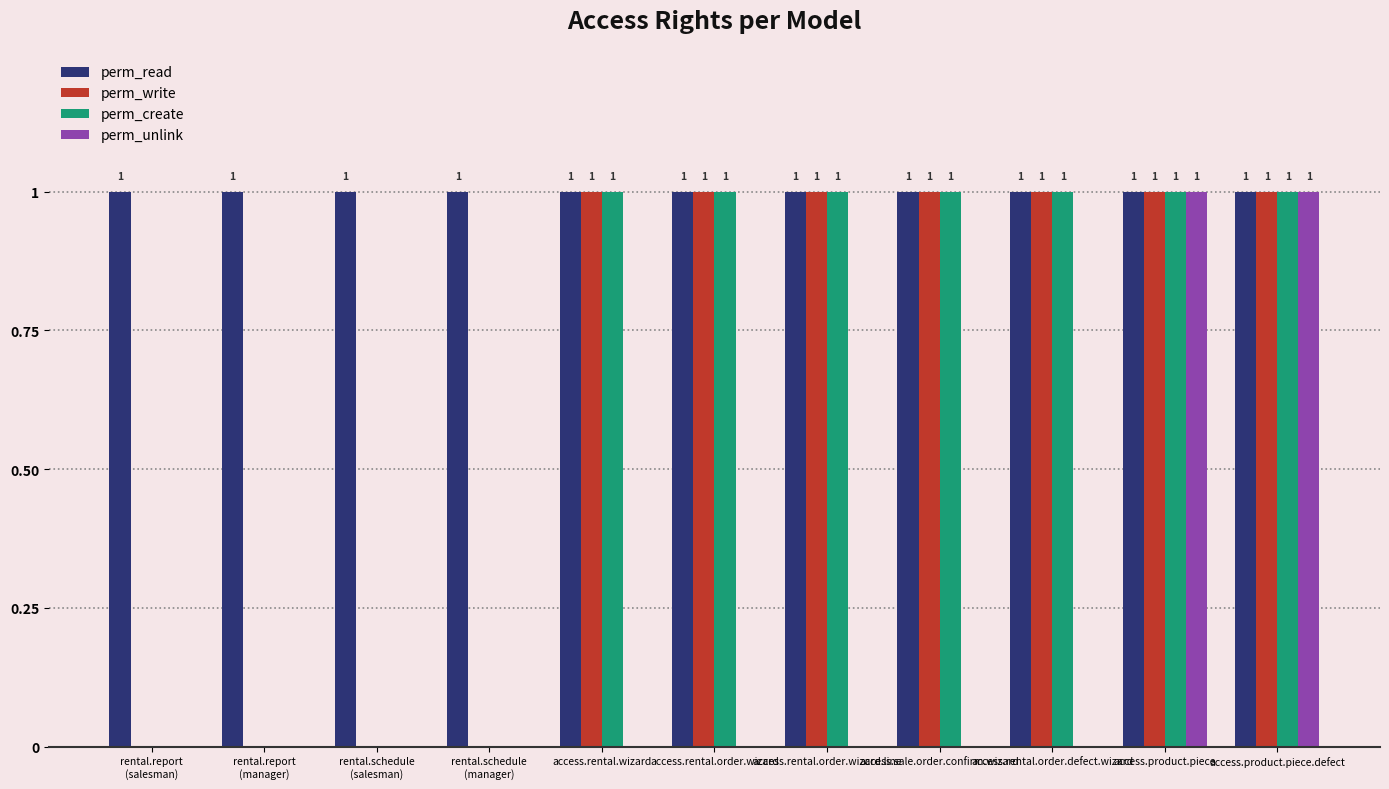

What is the total value across all series at access.rental.order.defect.wizard?

3